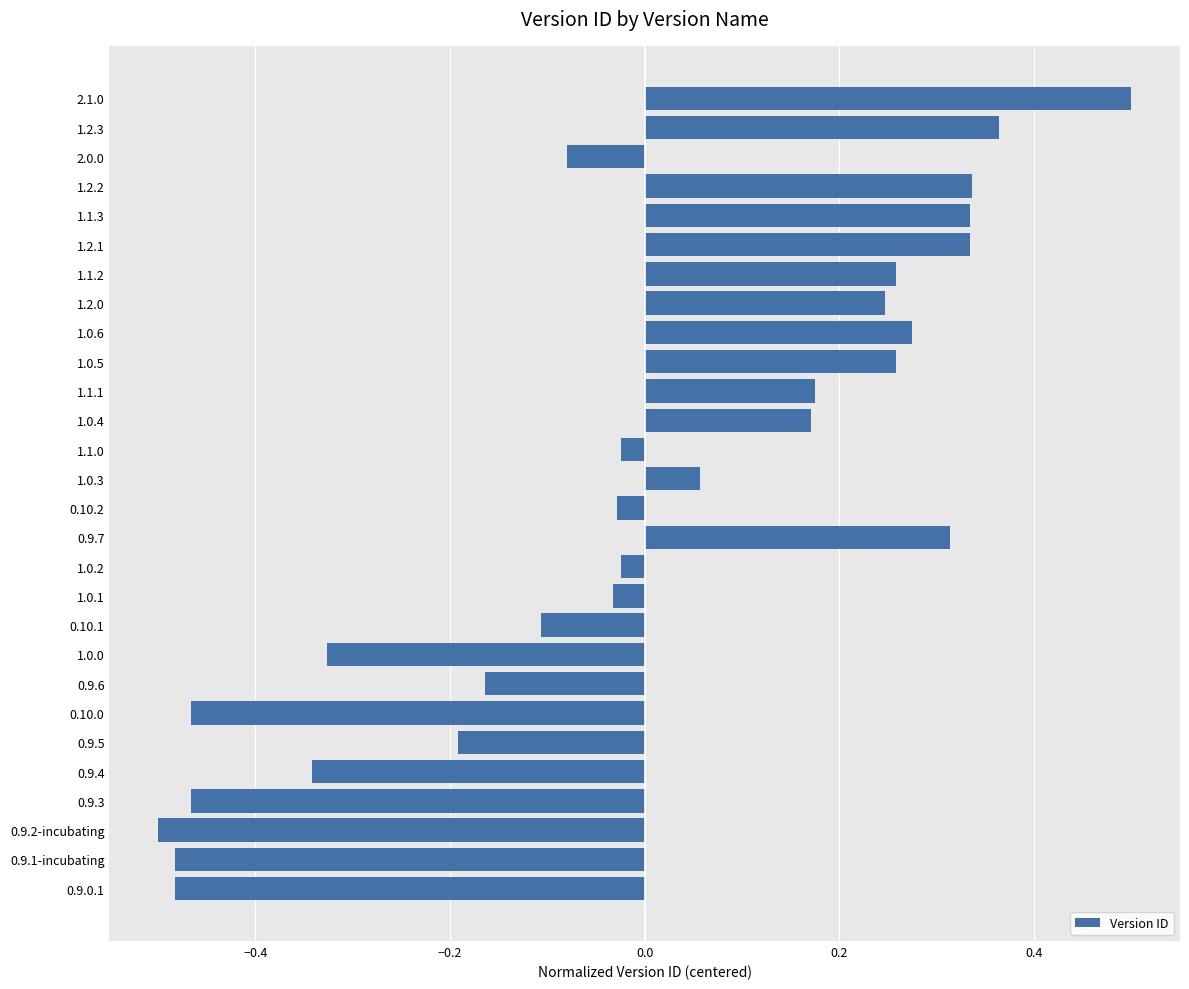

What is the change in value from 0.9.5 to 1.1.2?

+0.4